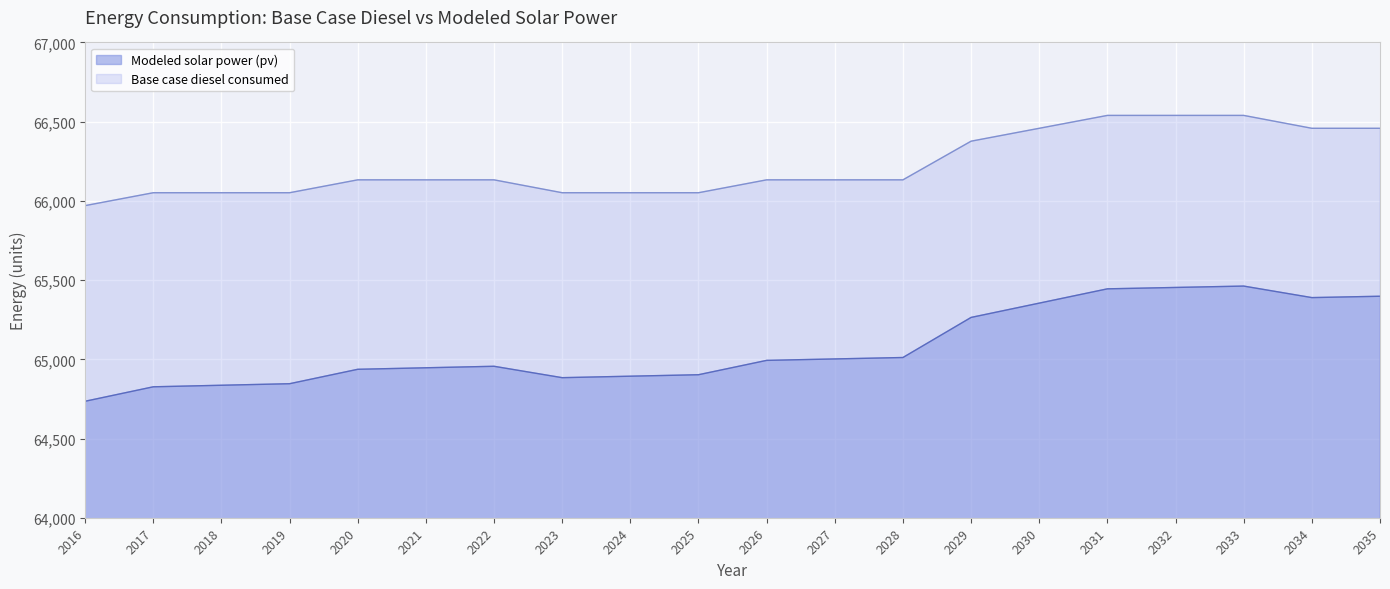

True or false: Modeled solar power (pv) has more than 1 interior local peaks.

True